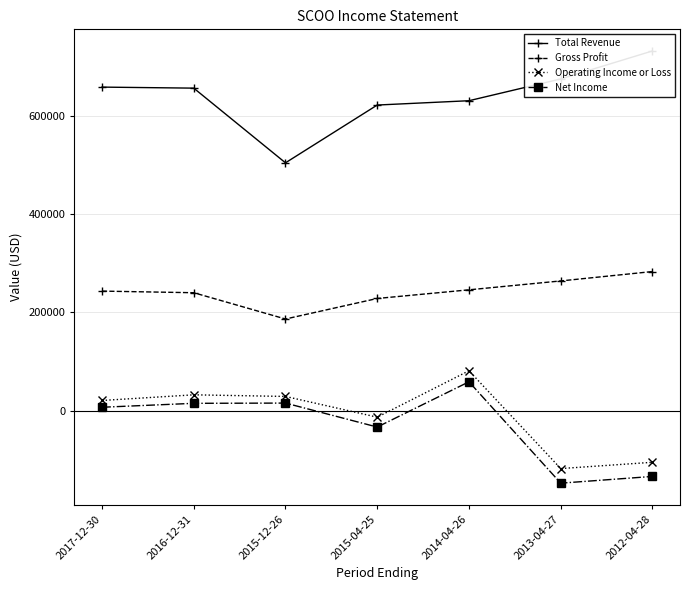

At which category does Net Income reach its first local peak?

2015-12-26